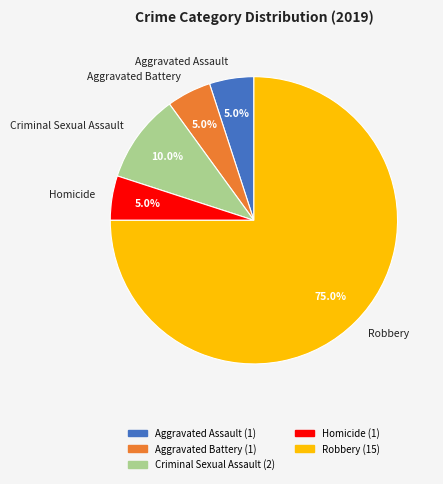

To the nearest percent, what portion does Homicide represent?

5%